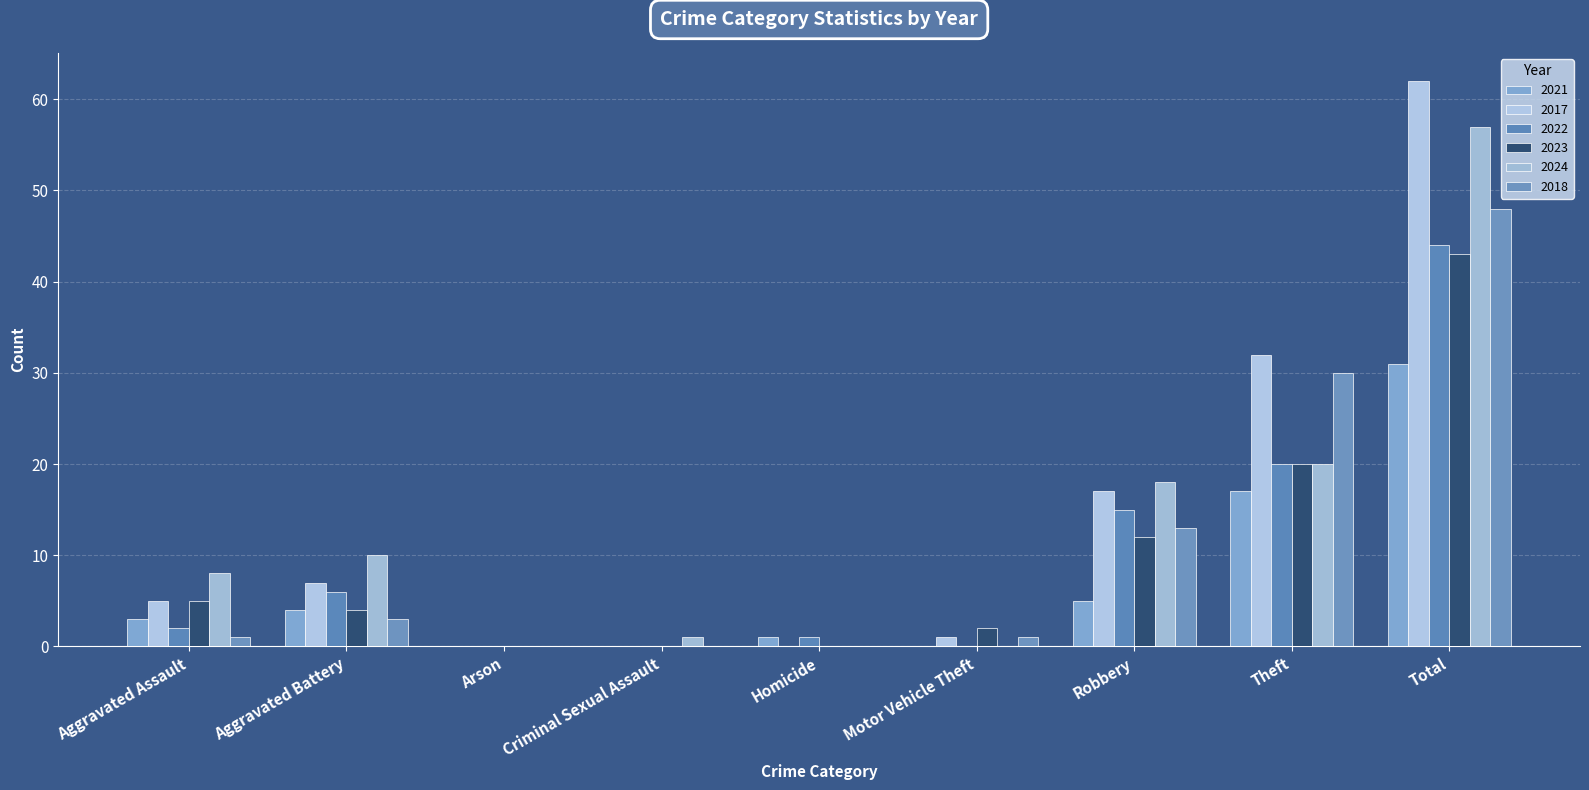

What position from the right is Criminal Sexual Assault?

6